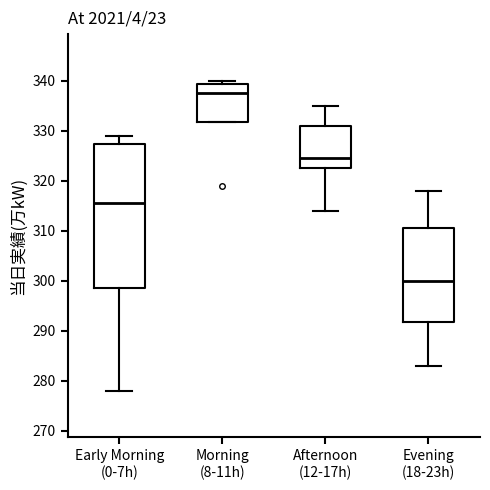

Which box's median line is the highest?

Morning (8-11h)